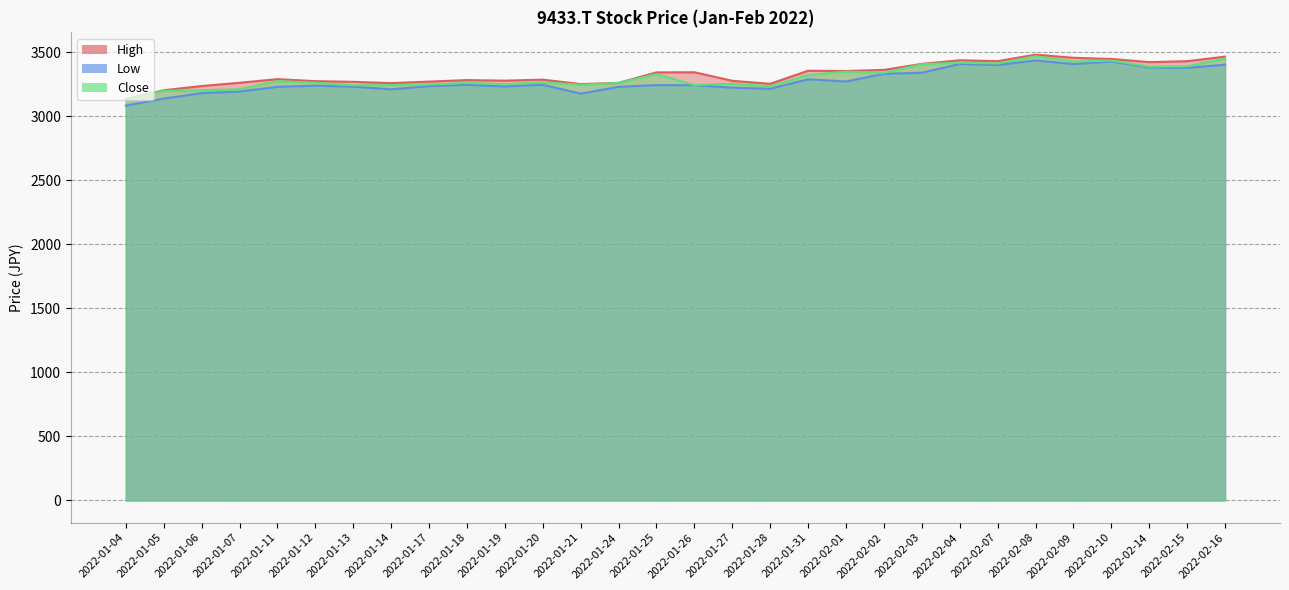

Is it true that Close equals 3272.9 at 2022-01-11?

True